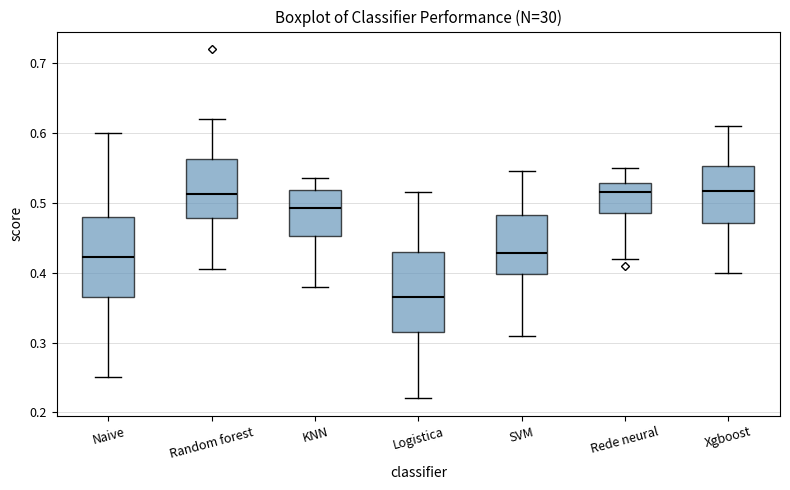

Reading left to right, read every box against the y-axis: the position of its median line, the range the box covers, and the ends of its whiskers. The values are not printed on the chart, so give them approximately, as read against the axis.

Naive: median 0.42, box 0.37 to 0.48, whiskers 0.25 to 0.60
Random forest: median 0.51, box 0.48 to 0.56, whiskers 0.41 to 0.62
KNN: median 0.49, box 0.45 to 0.52, whiskers 0.38 to 0.54
Logistica: median 0.37, box 0.32 to 0.43, whiskers 0.22 to 0.52
SVM: median 0.43, box 0.40 to 0.48, whiskers 0.31 to 0.55
Rede neural: median 0.52, box 0.49 to 0.53, whiskers 0.42 to 0.55
Xgboost: median 0.52, box 0.47 to 0.55, whiskers 0.40 to 0.61